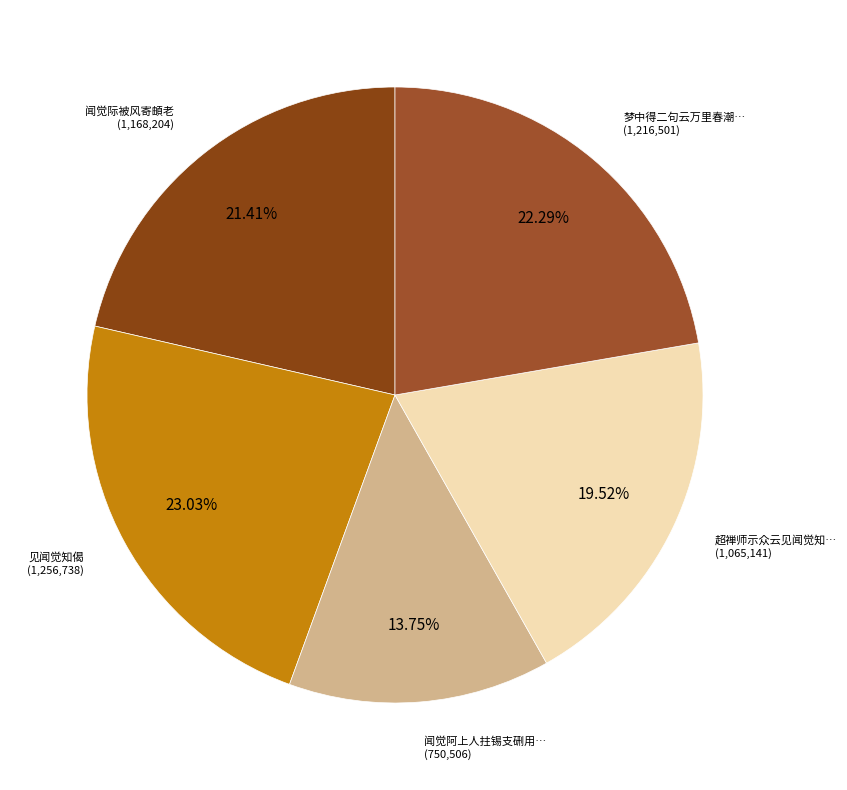

What is the smallest slice in the pie chart?

闻觉阿上人拄锡支硎用…